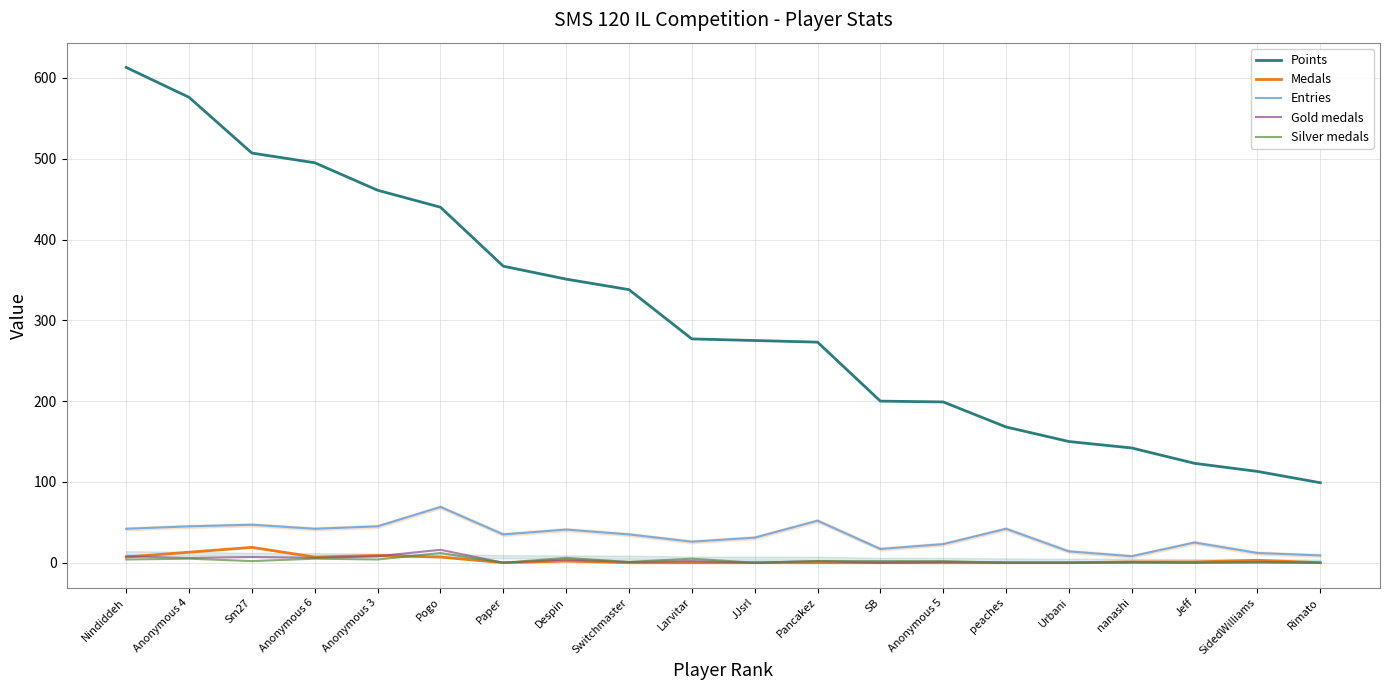

The Medals series shows 3 at Anonymous 3. True or false?

False